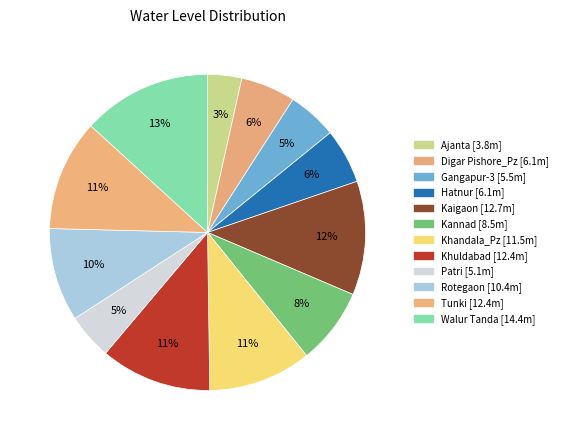

To the nearest percent, what is the average slice percentage?

8%